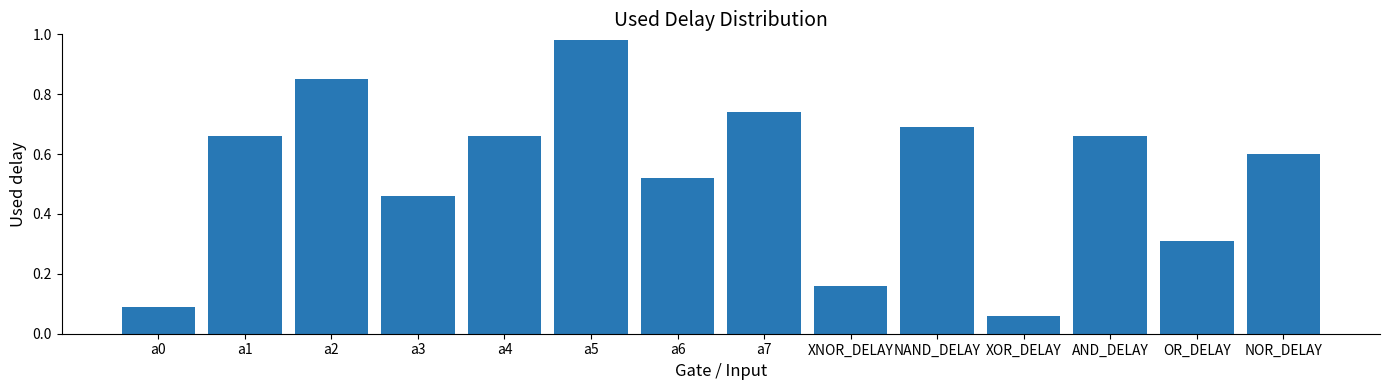

Are the bars grouped side by side (vs. stacked)?

No